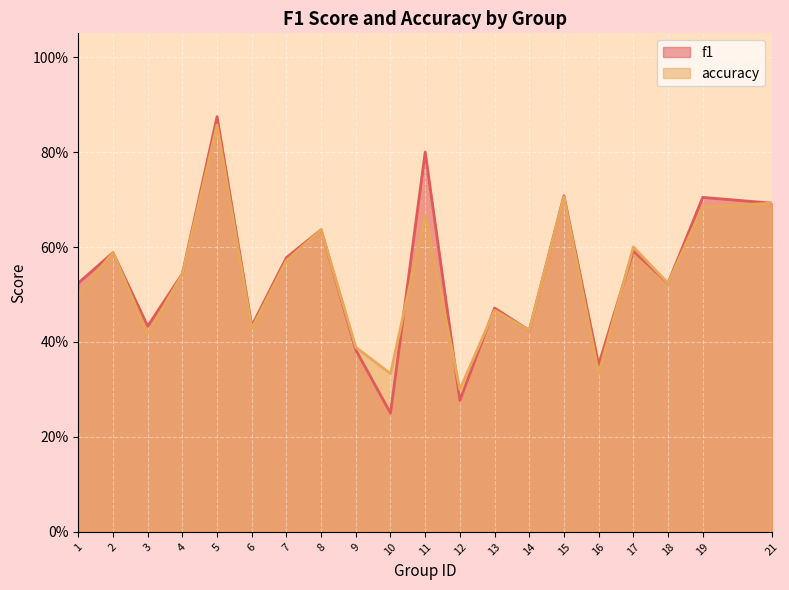

Which has a higher value, 5 or 21?

5